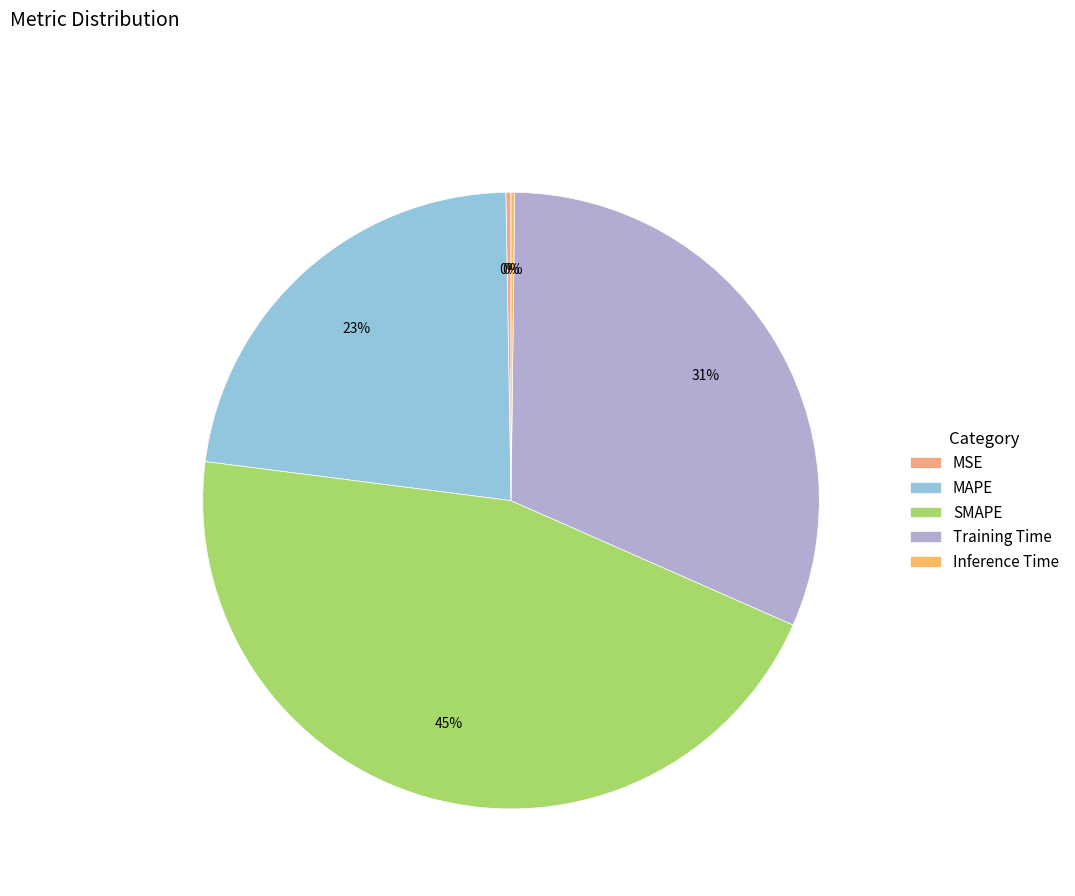

Combined, what portion of the pie is Training Time and MAPE?

54.1%